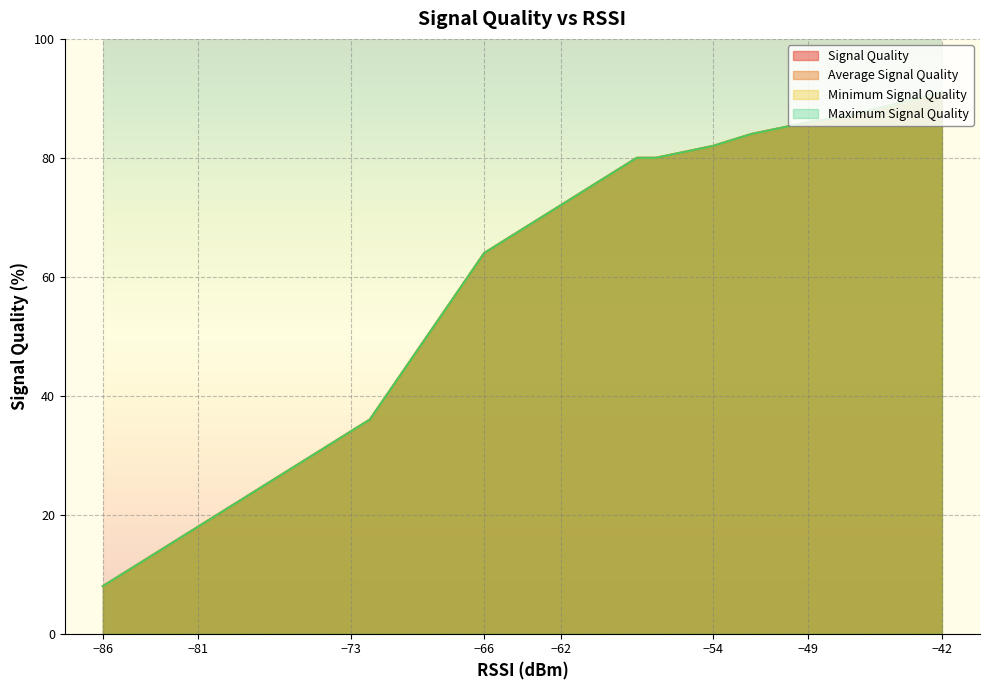

How many lines are shown in the chart?

4